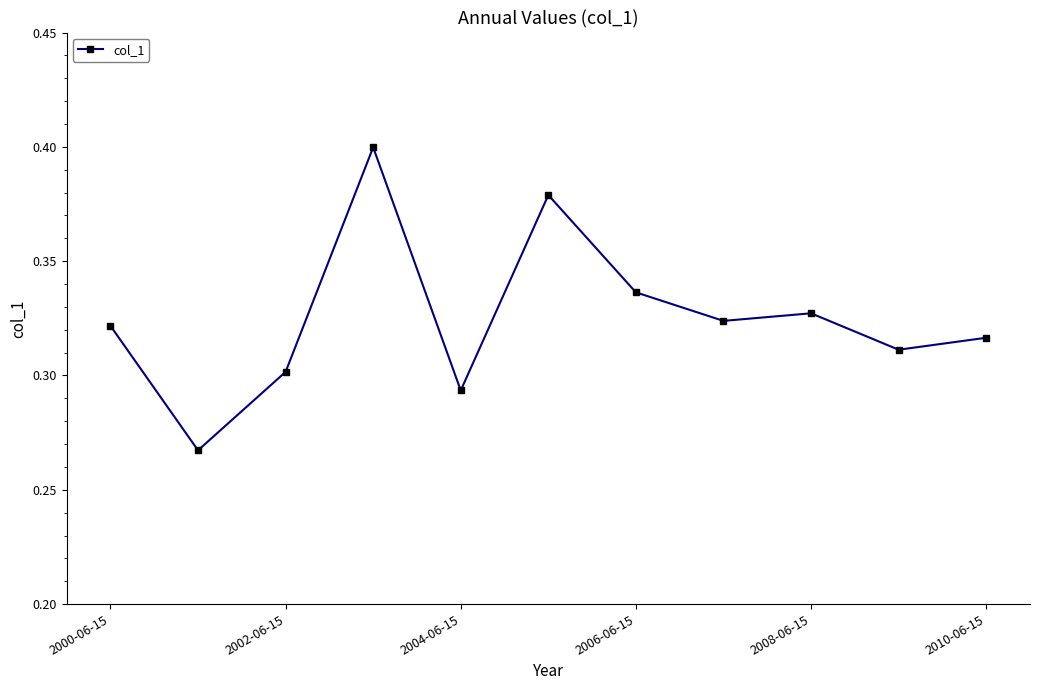

True or false: the data has more than 0 interior local peaks.

True